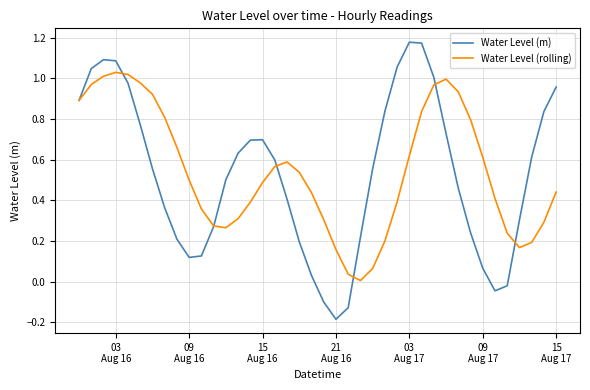

Rank the series by their maximum value, from highest to lowest.

Water Level (m), Water Level (rolling)